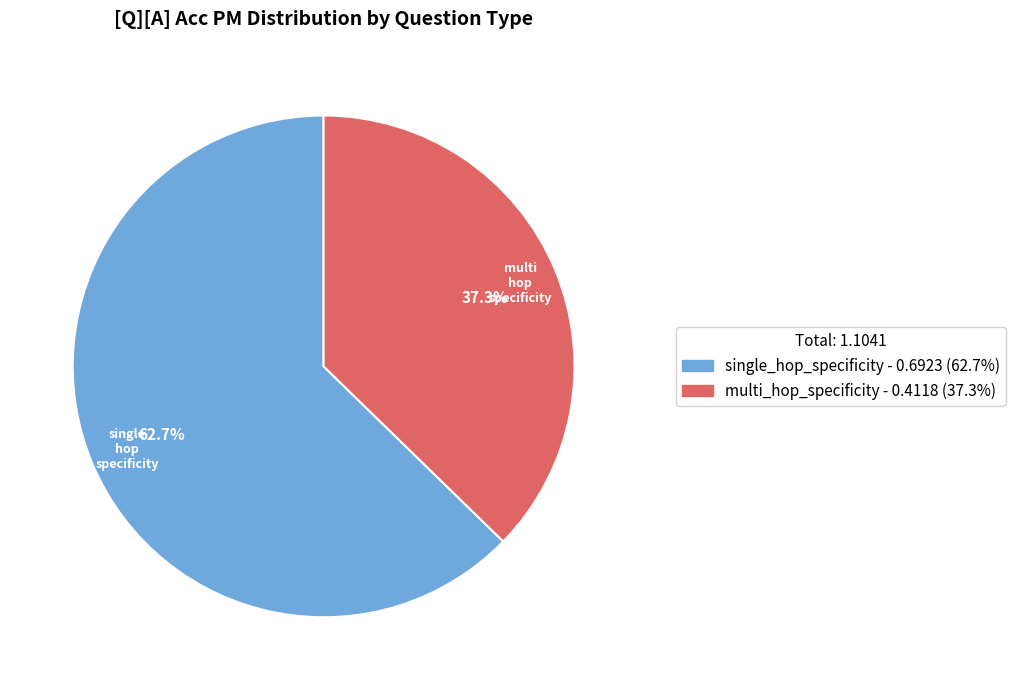

The multi_hop_specificity slice represents 37% of the pie. True or false?

True